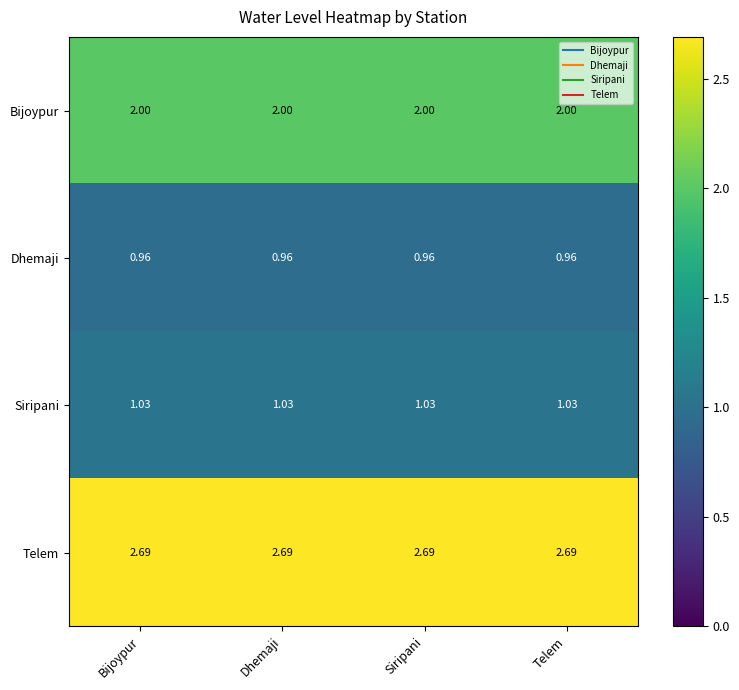

Which series has the largest total across all categories?

Telem